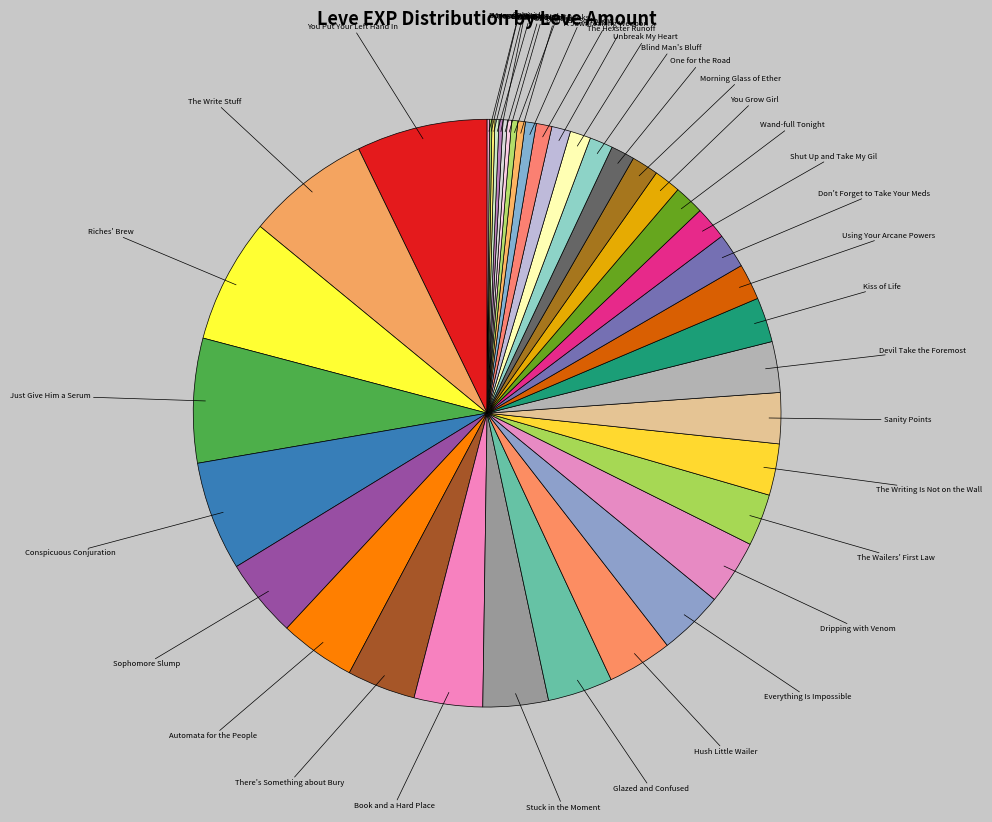

To the nearest percent, what is the average slice percentage?

2%